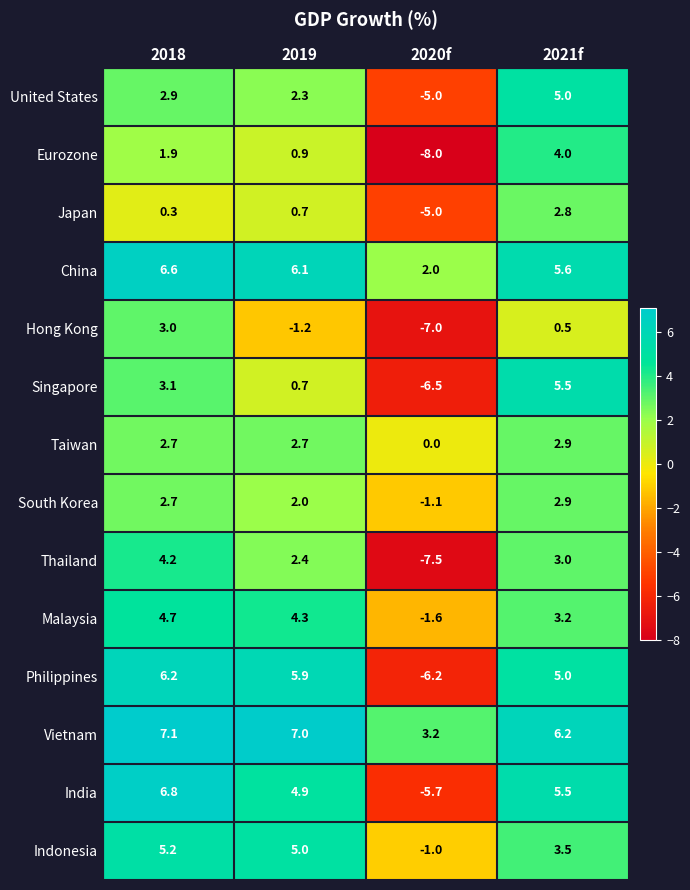

What is the average value of the Thailand series?

0.5